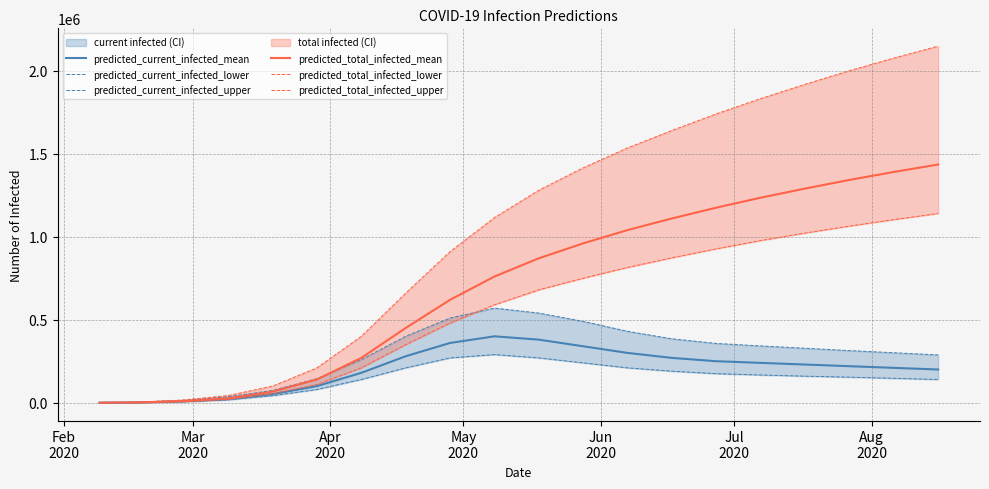

What is the highest value of the predicted_total_infected_mean series?

1435000